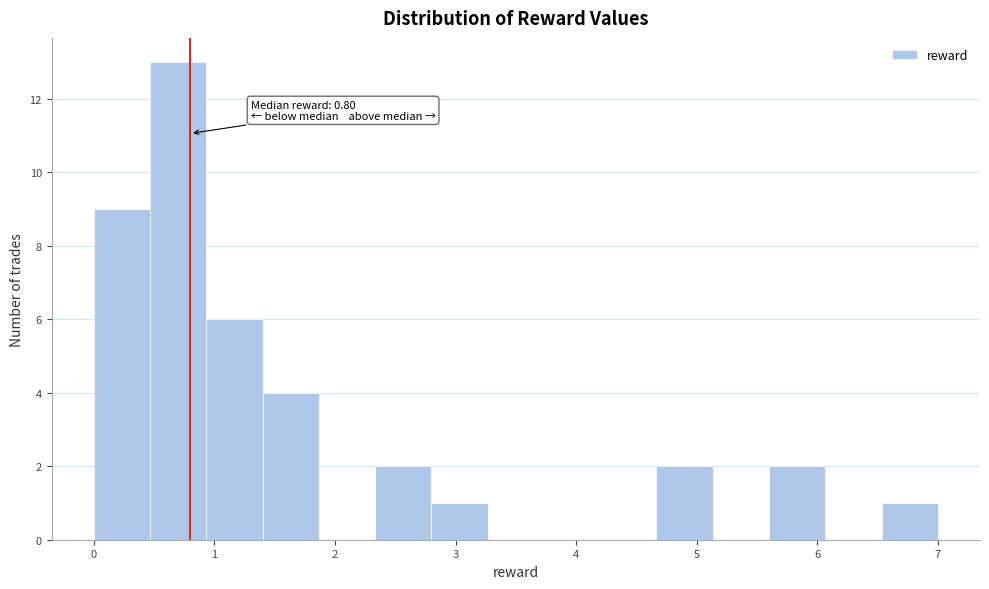

Which range on the x-axis has the tallest bar?

0.5 to 0.9